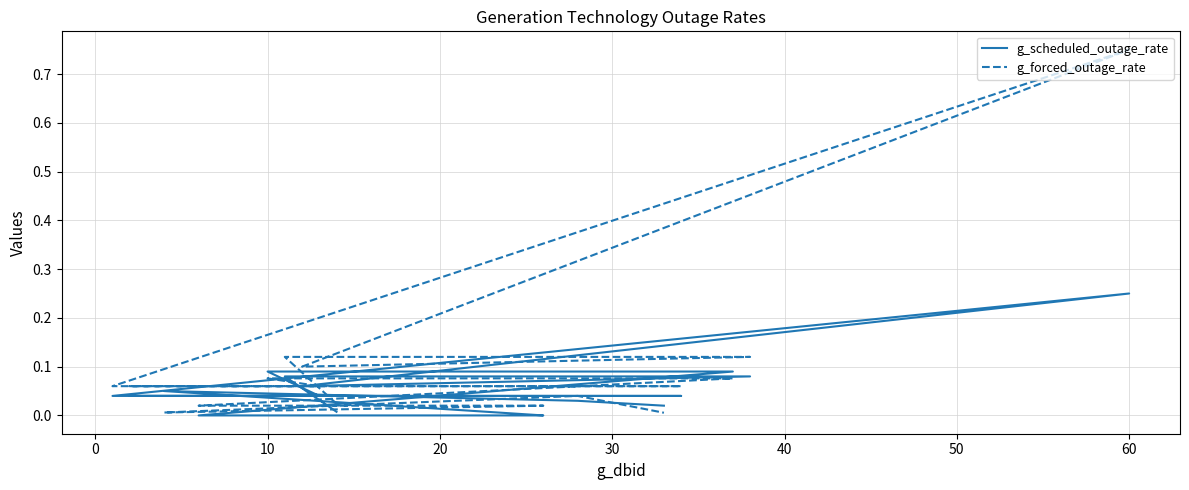

In g_forced_outage_rate, how many points are lower than both neighbors (excluding endpoints)?

2